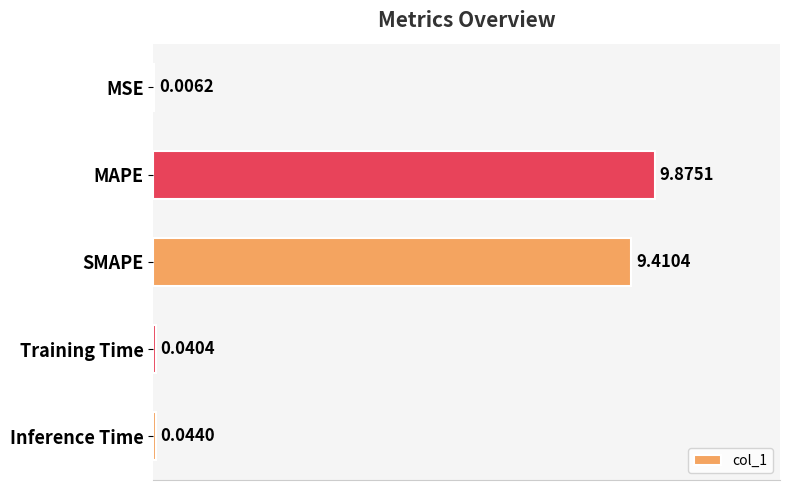

What is the sum of all values?

19.4